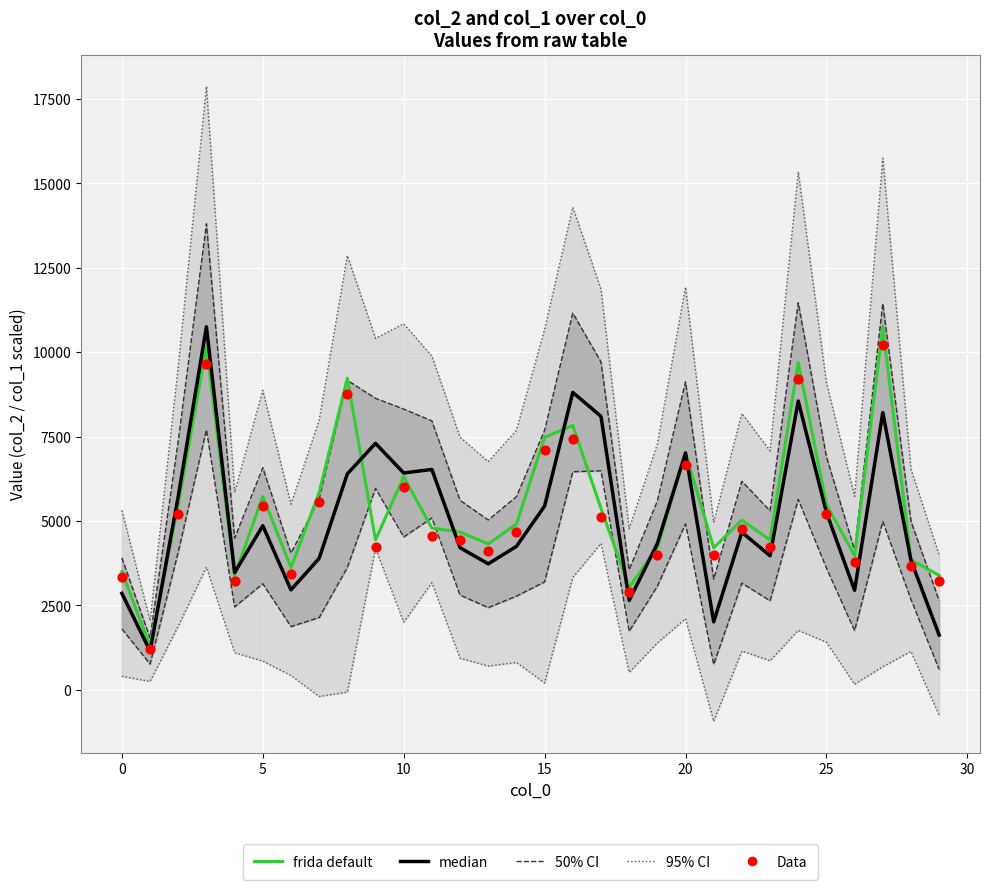

At how many categories does at least one series exceed 8509?

5